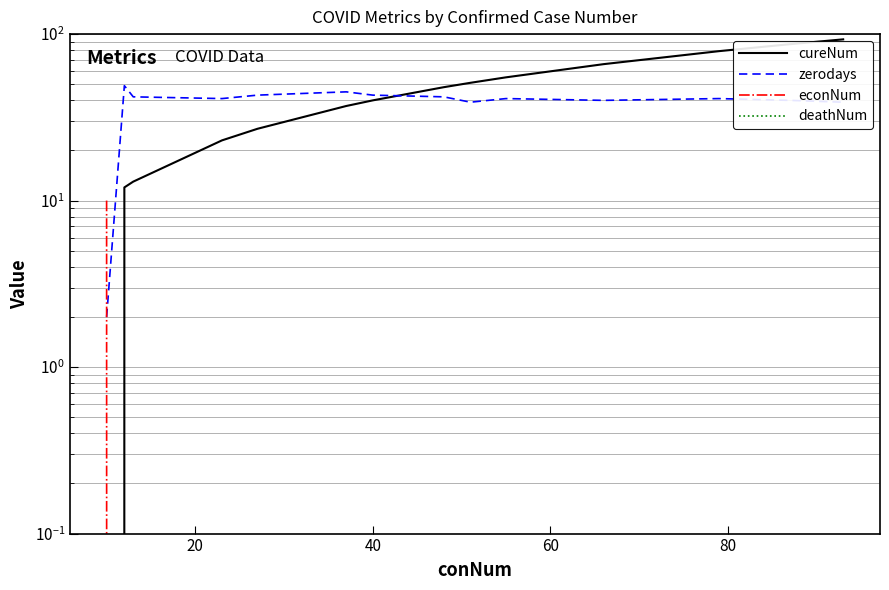

The cureNum series shows 69 at 40. True or false?

False